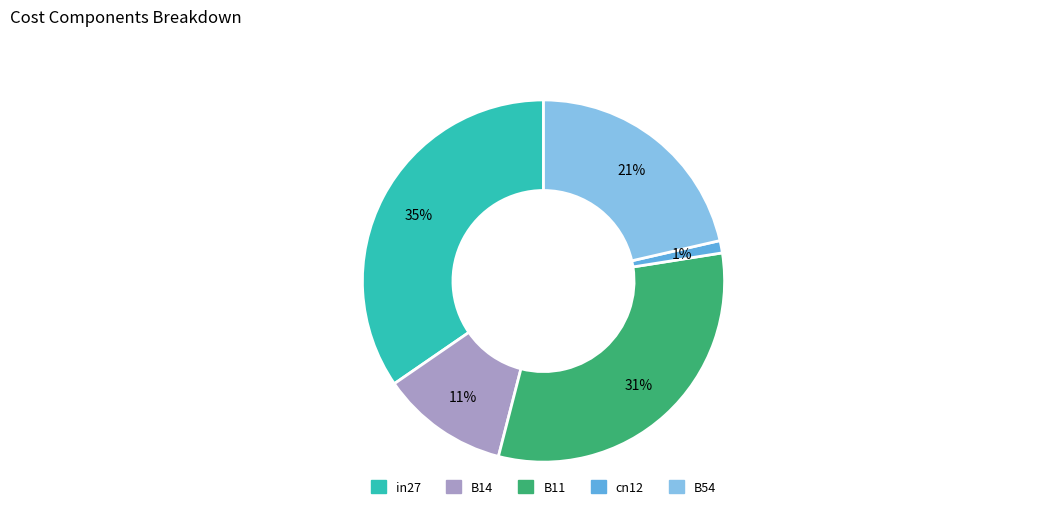

To the nearest percent, what is the average slice percentage?

20%